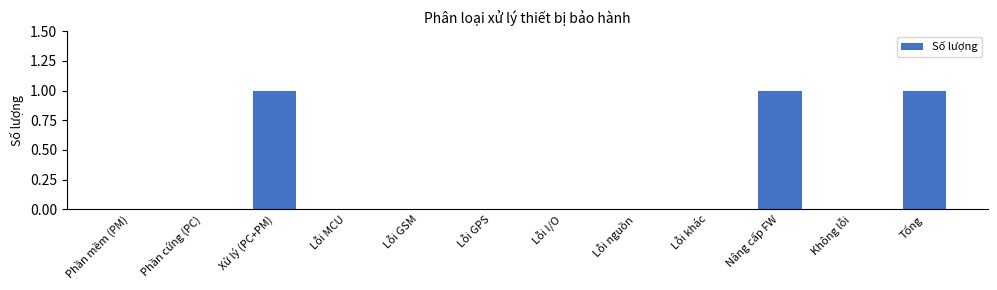

Reading left to right, list all the values displayed in this chart.

Phần mềm (PM)=0	Phần cứng (PC)=0	Xử lý (PC+PM)=1	Lỗi MCU=0	Lỗi GSM=0	Lỗi GPS=0	Lỗi I/O=0	Lỗi nguồn=0	Lỗi khác=0	Nâng cấp FW=1	Không lỗi=0	Tổng=1